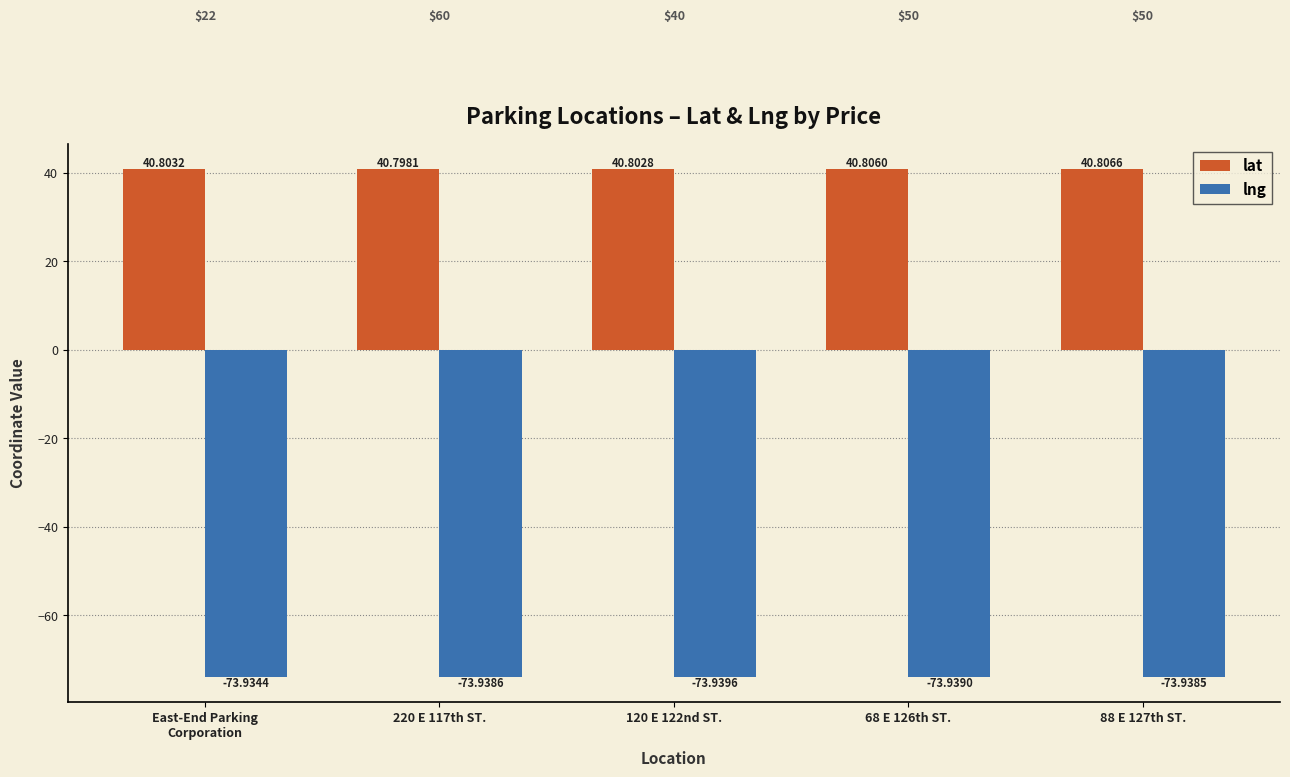

Count the number of categories in the chart.

5